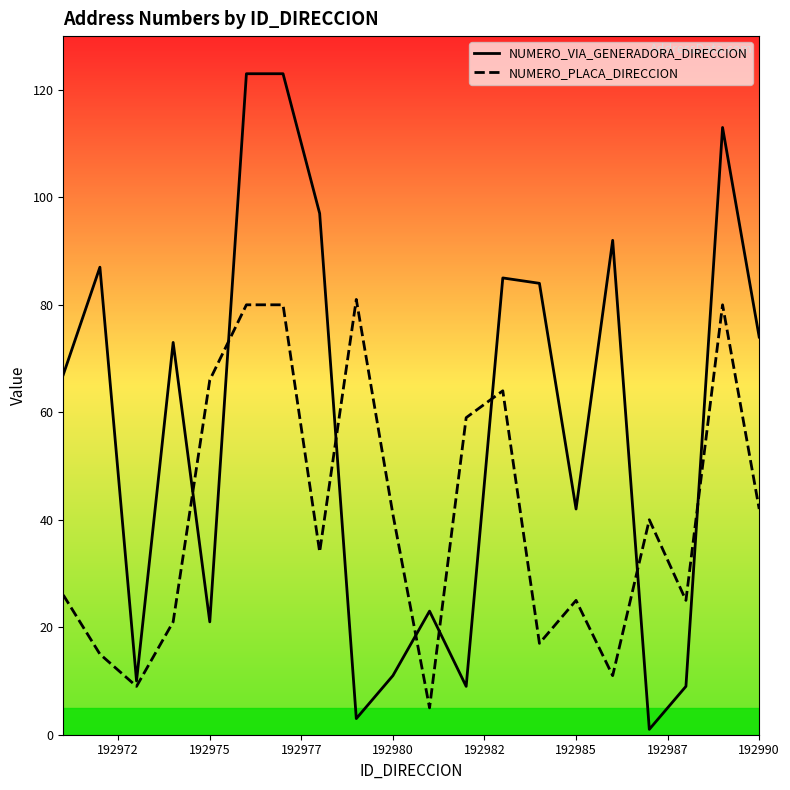

Which series has the largest range (max minus min)?

NUMERO_VIA_GENERADORA_DIRECCION